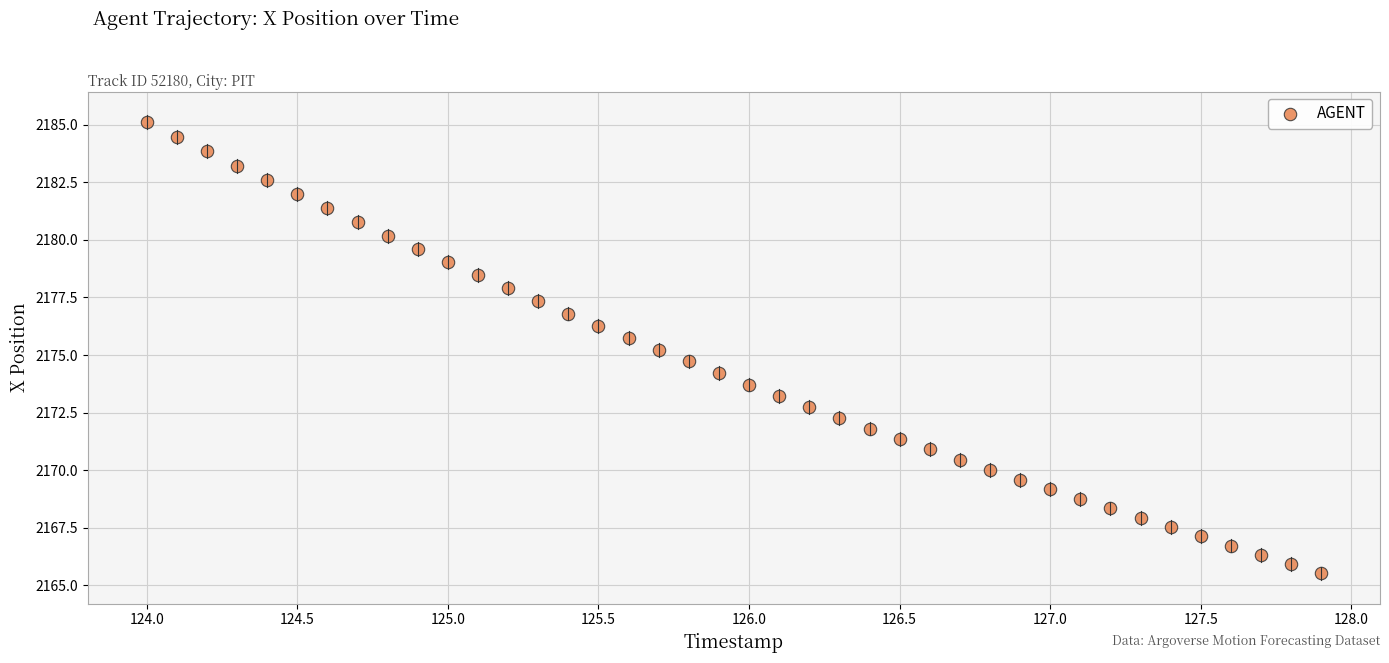

What is the range of Y values (max minus min)?

19.6